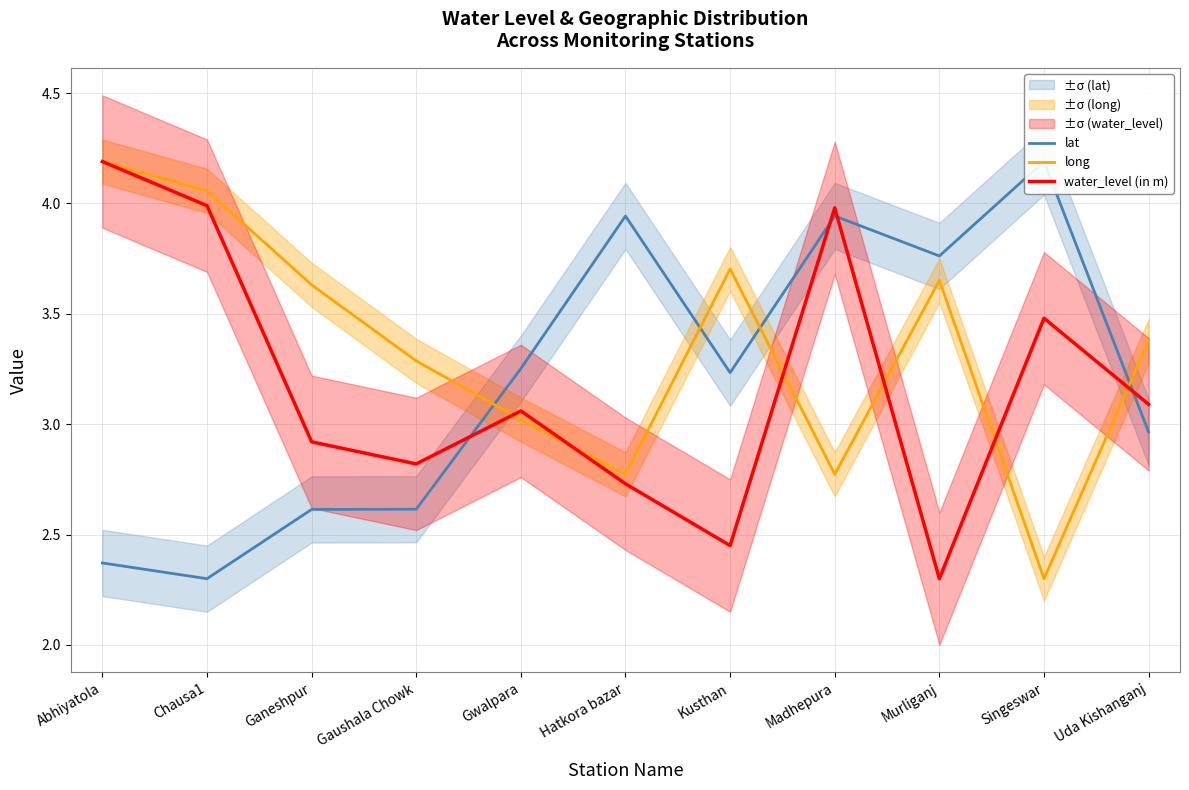

Read the water_level (in m) value at Abhiyatola.

4.2